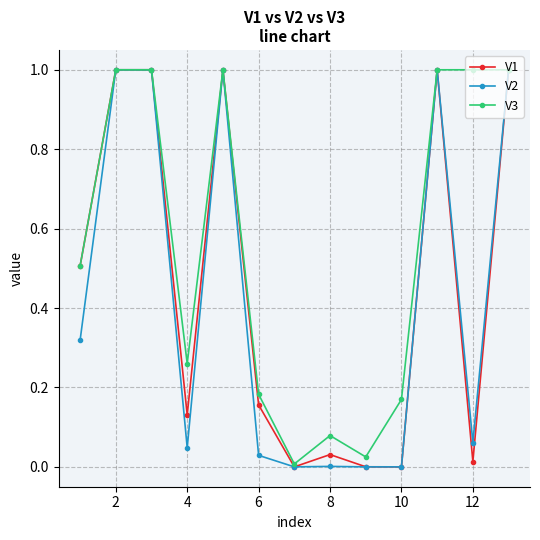

True or false: V3 has more than 0 points higher than both neighbors.

True